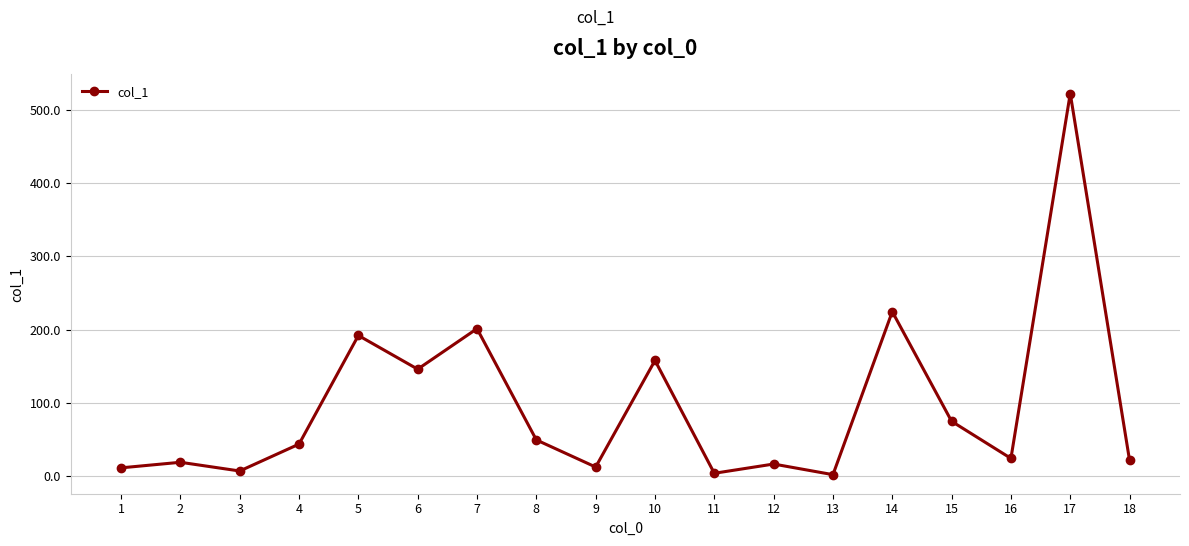

The value at 5 is 192.2. True or false?

True